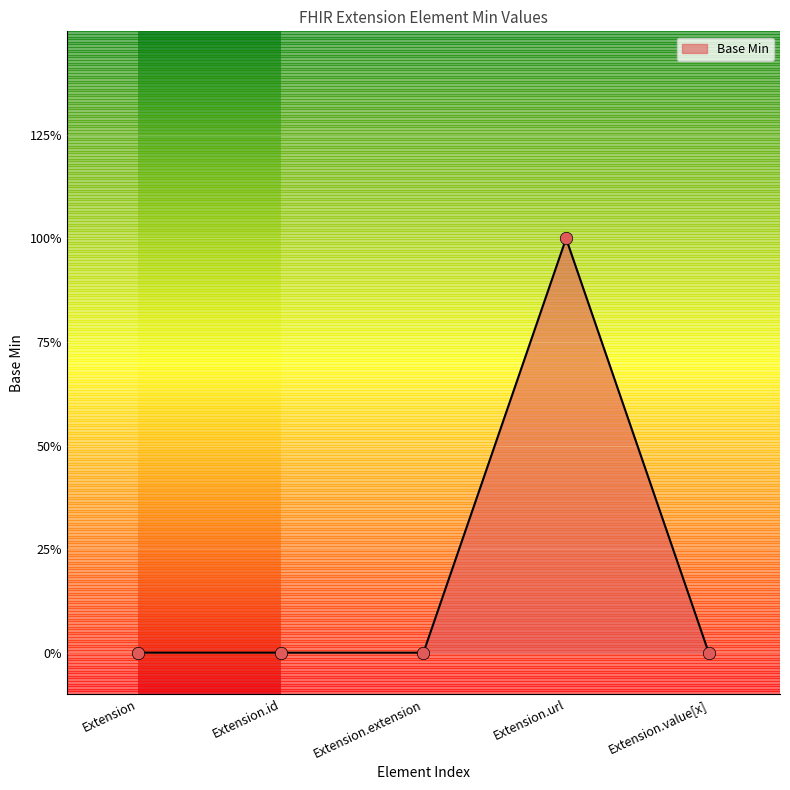

Between Extension.value[x] and Extension.id, which is larger?

Extension.value[x]